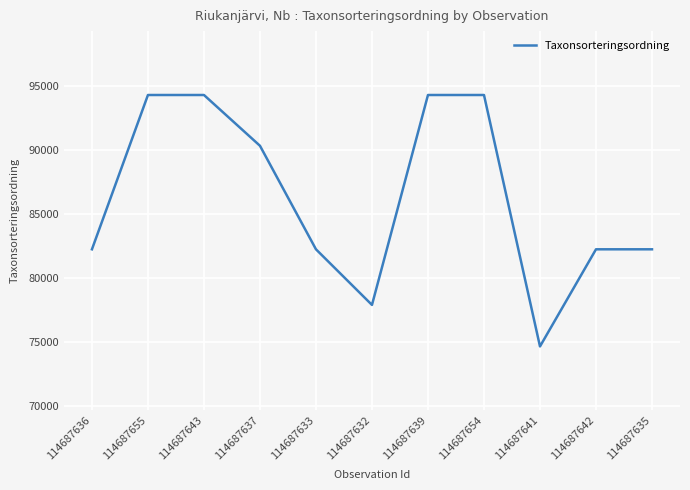

Is it true that the value at 114687639 is 94324?

True